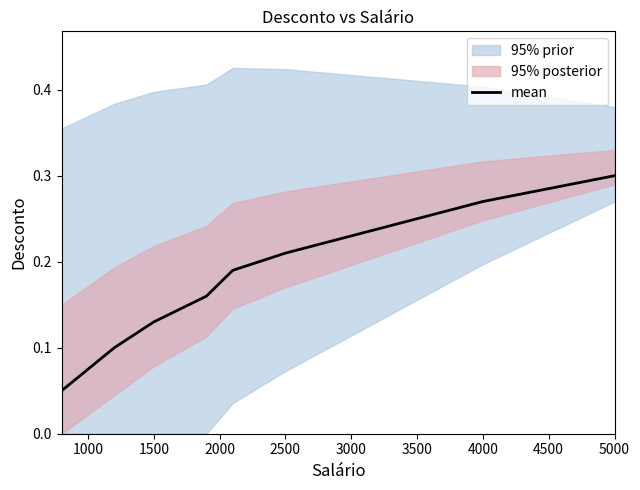

What is the difference between the maximum and minimum values?

0.2